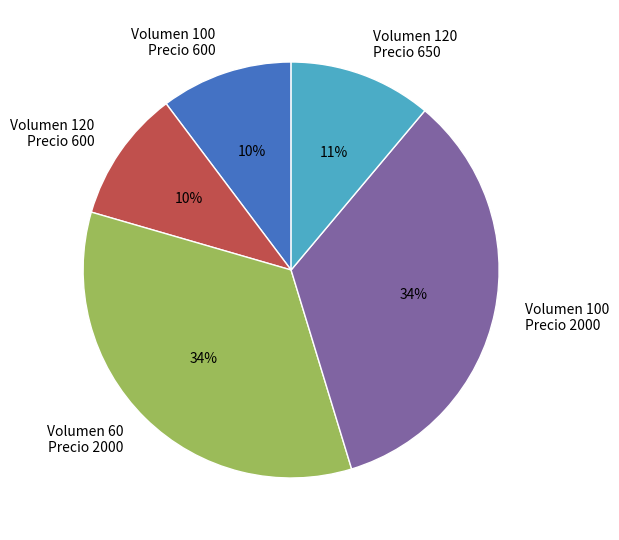

Does any single category account for the majority?

No